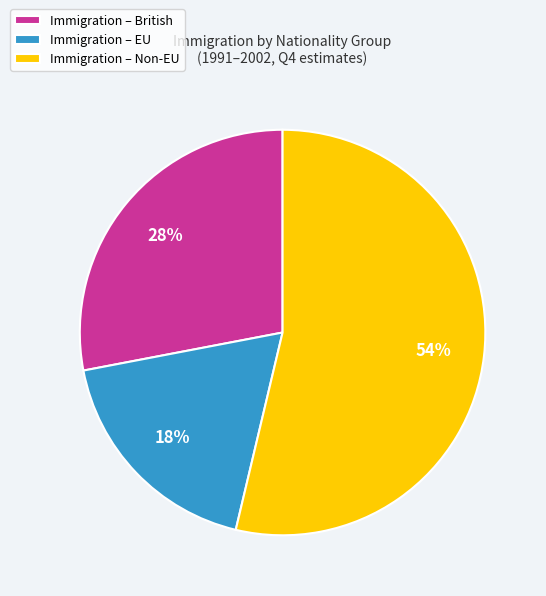

To the nearest percent, what percentage of the pie is Immigration – EU?

18%